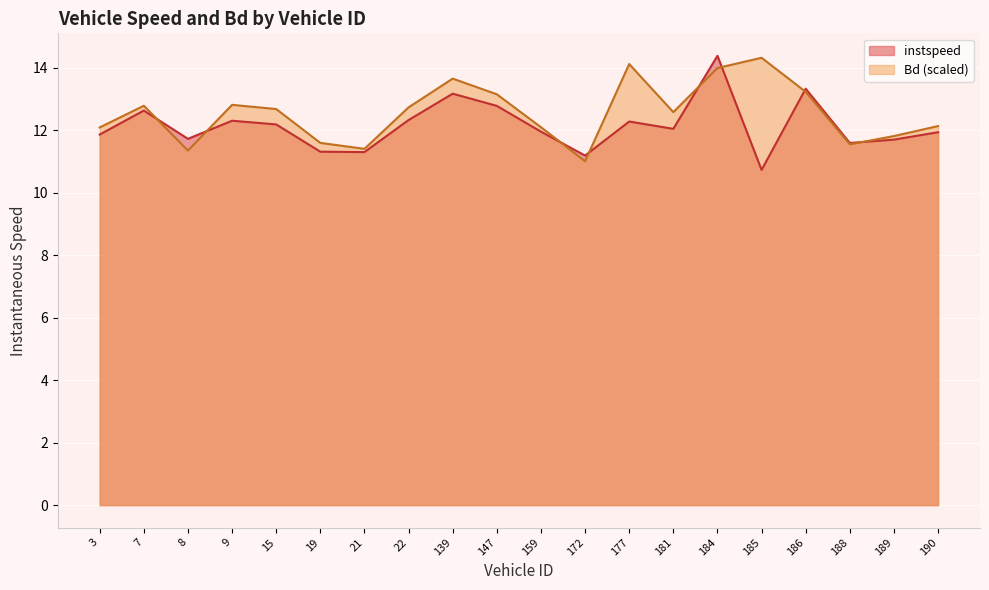

Where is instspeed nearest to the value 12?

181.0